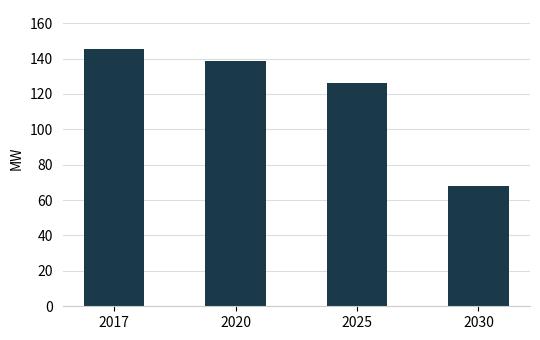

At which category does the chart reach its minimum across all series?

2030